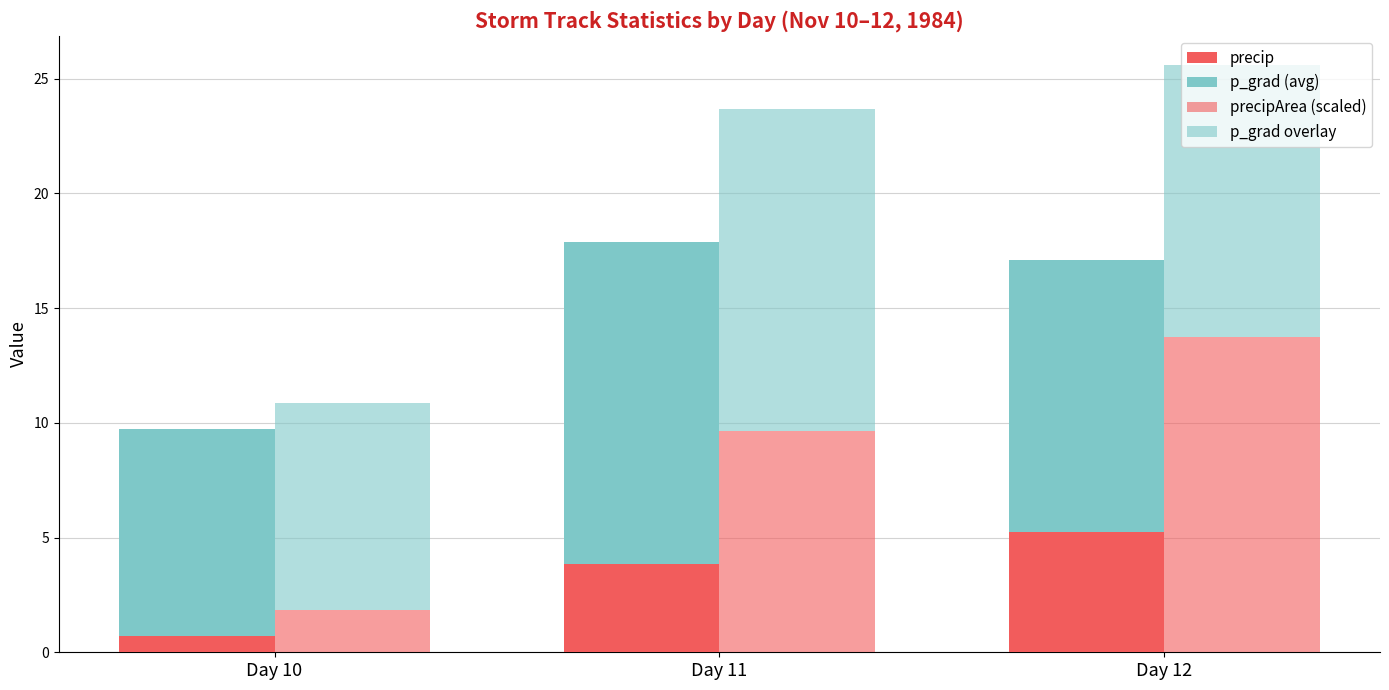

How many bars are there in total?

12